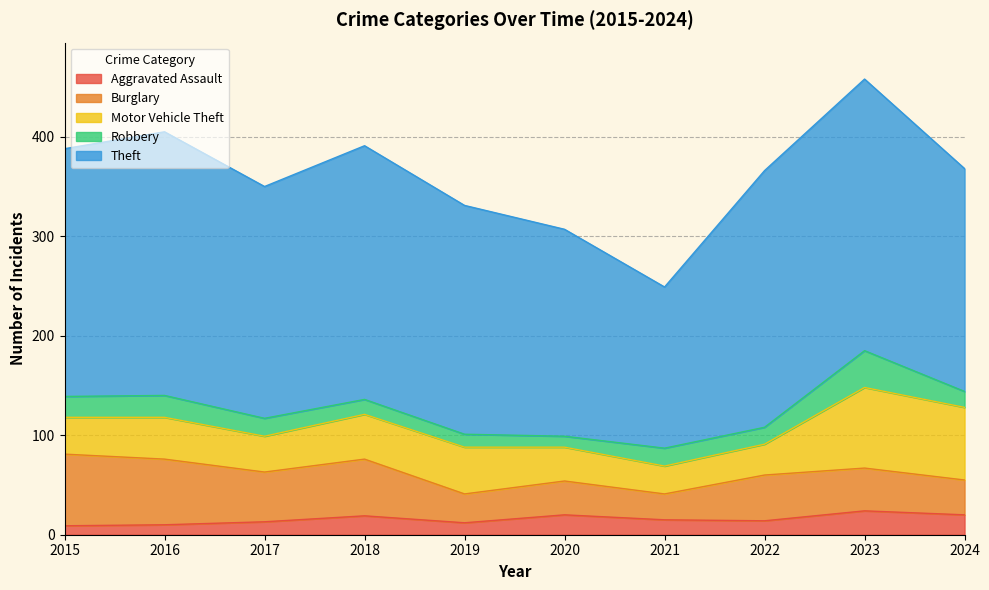

Which series changed the most between 2018 and 2024?

Theft